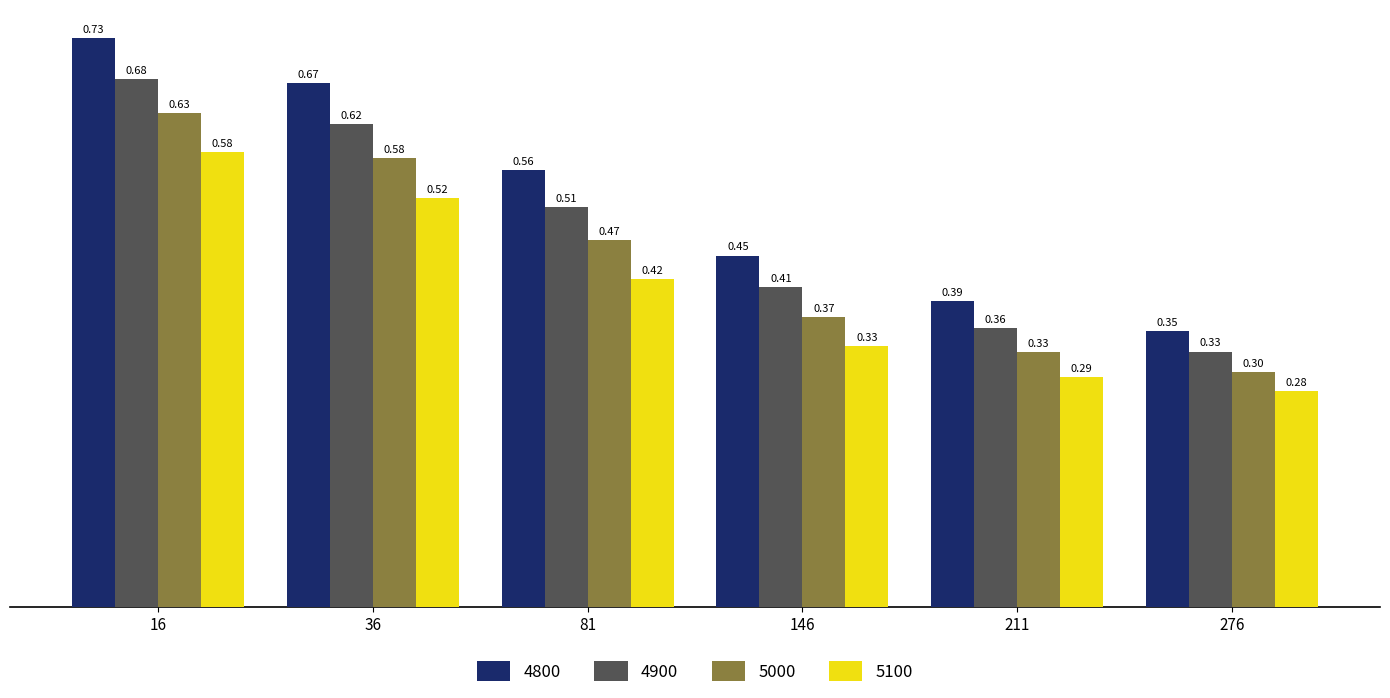

At how many categories does at least one series exceed 0?

6